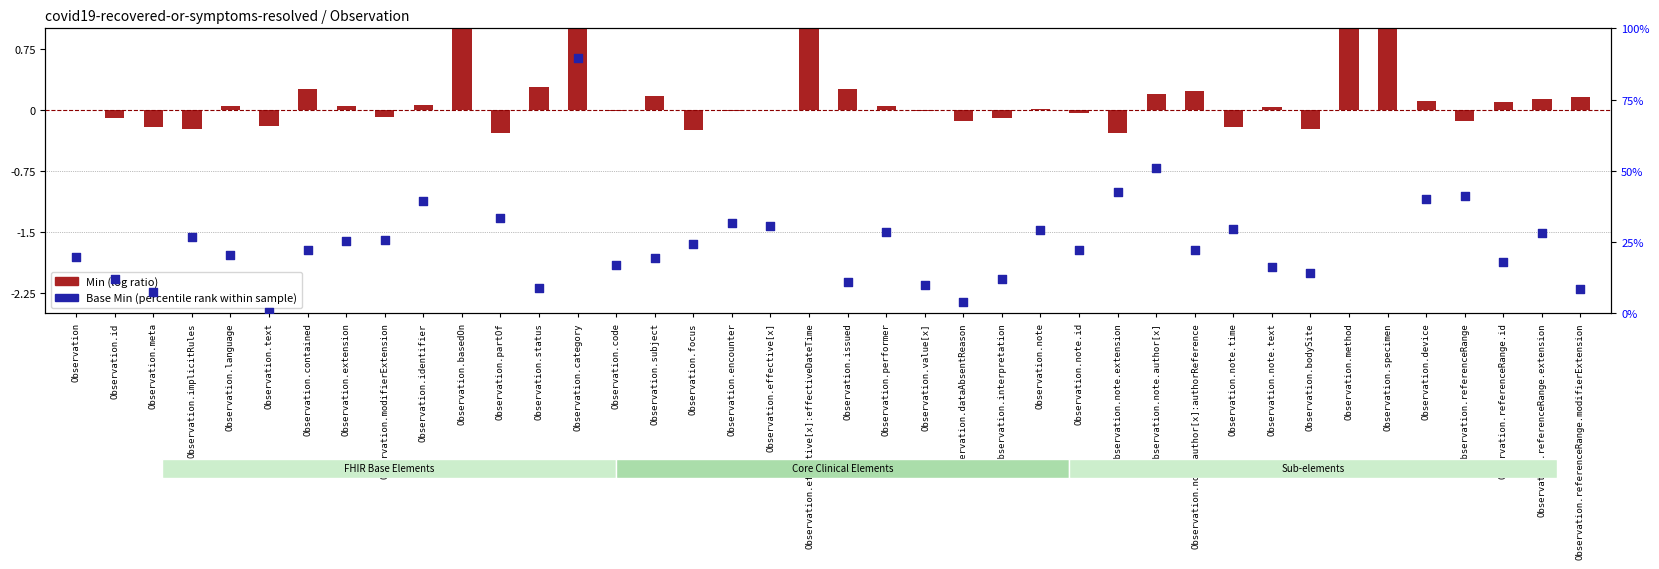

What are all the series names shown in the legend?

Min (log ratio), Base Min (percentile rank)